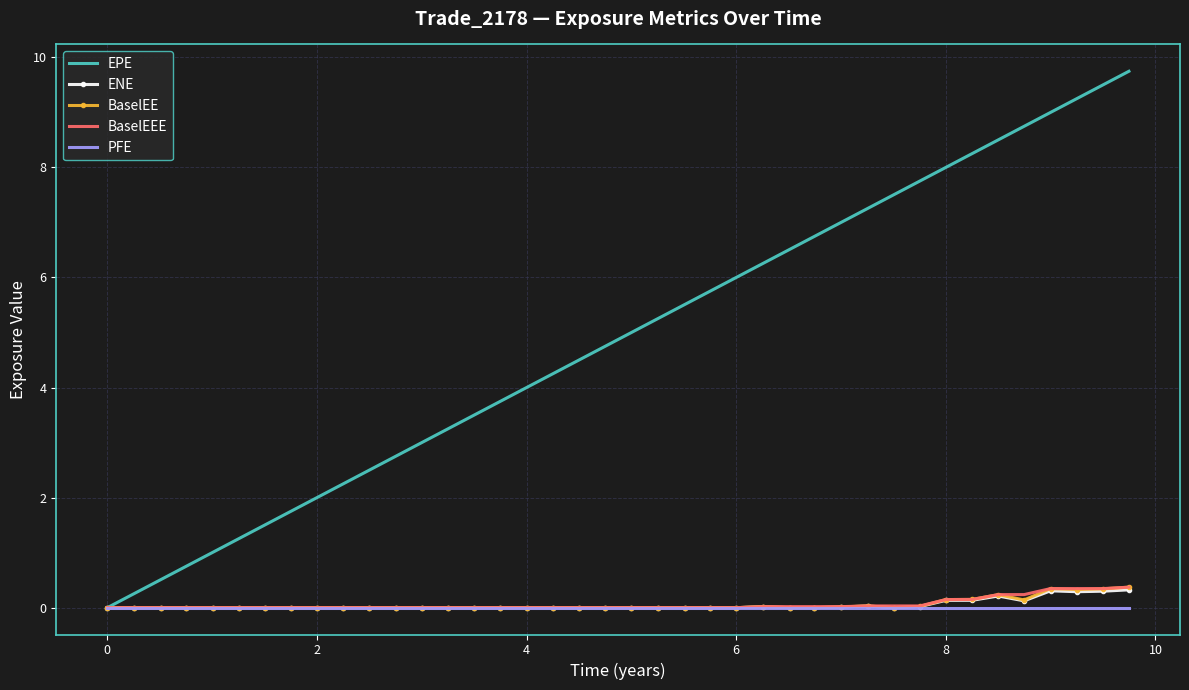

What is the maximum value shown in the chart?

9.7